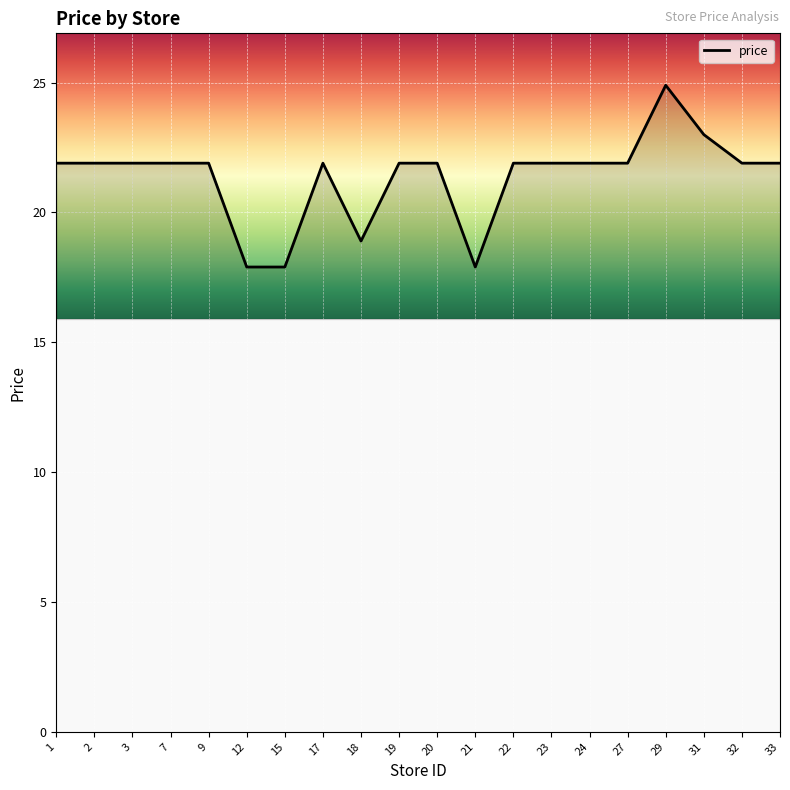

At which category does the chart reach its peak across all series?

29